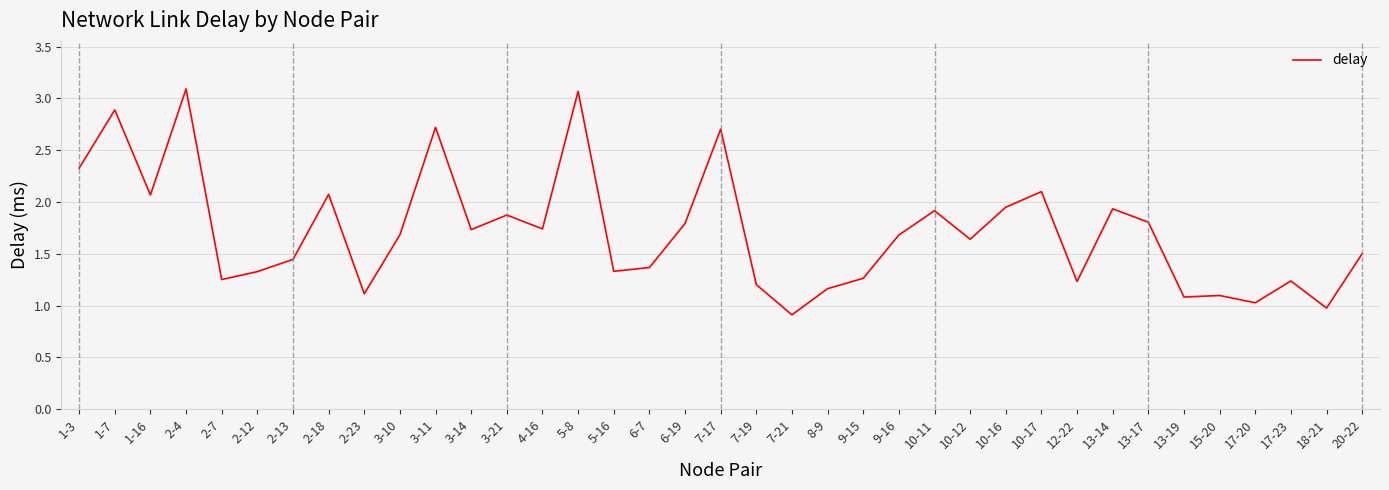

Which has a higher value, 2-7 or 1-3?

1-3